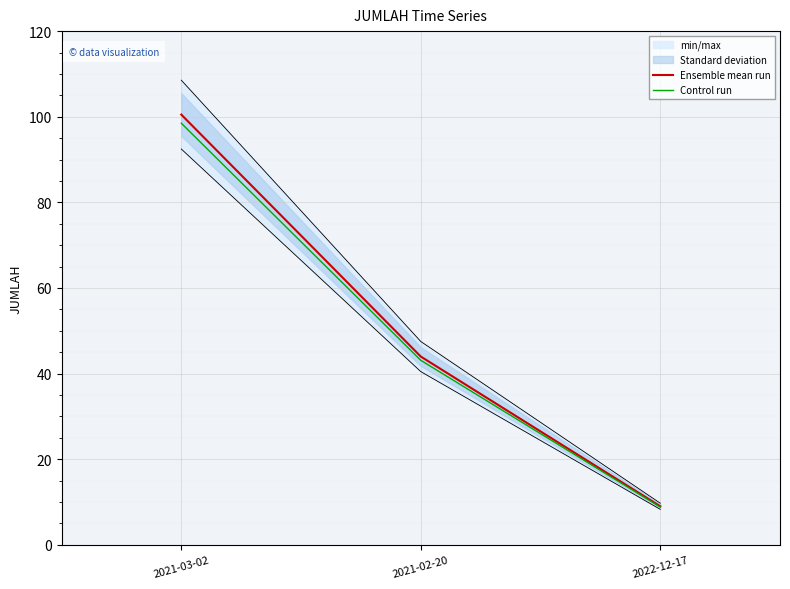

What is the approximate value of Control run at 2021-02-20?

43.1